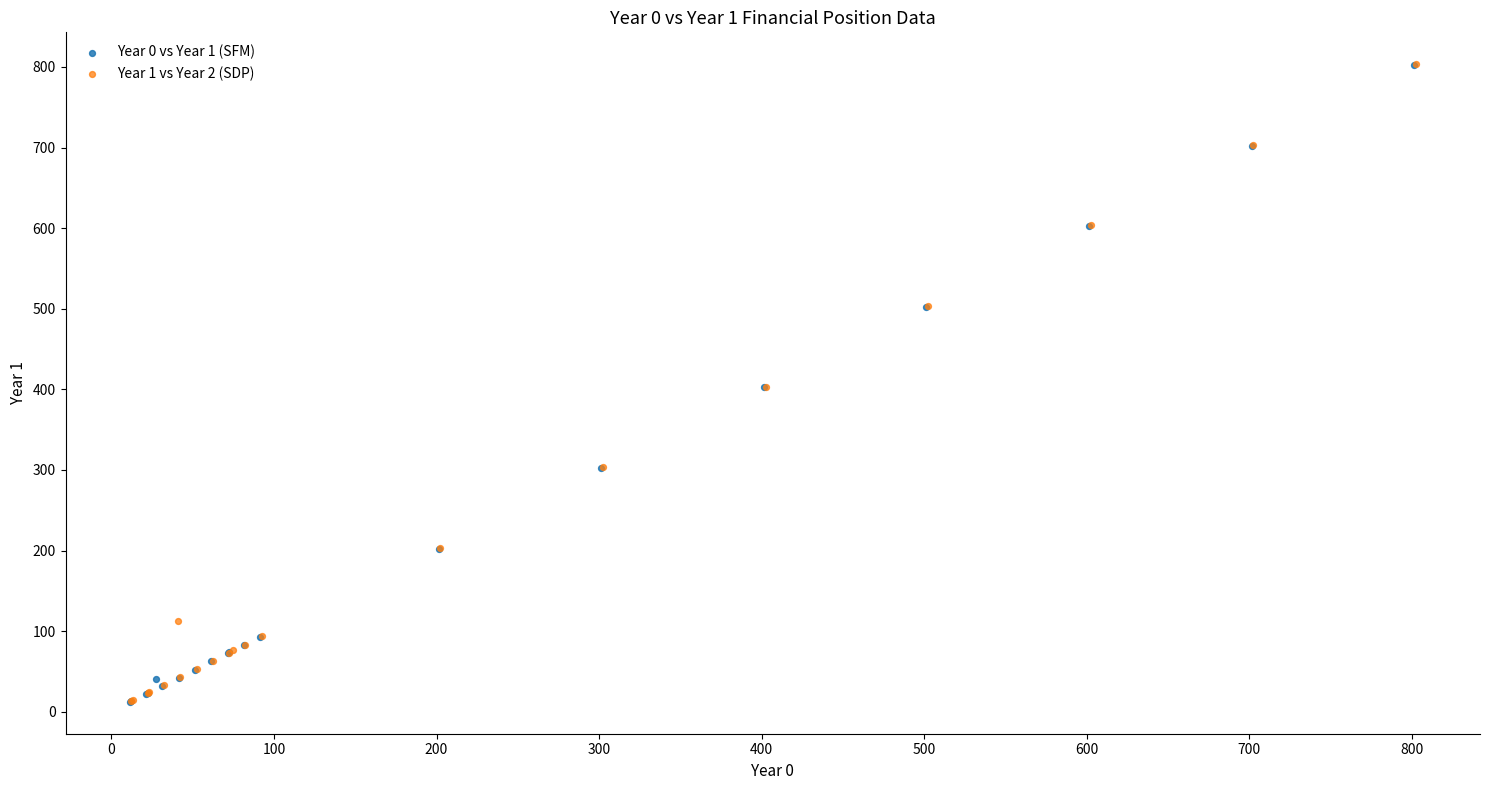

What are all the series names shown in the legend?

Year 0 vs Year 1 (SFM), Year 1 vs Year 2 (SDP)